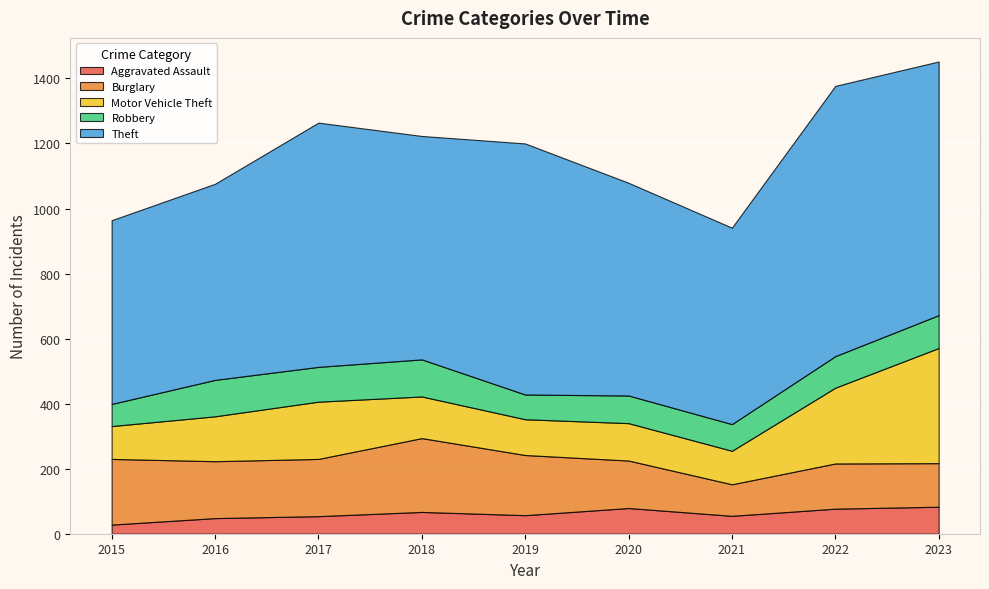

Reading left to right, list all the values displayed in this chart.

Aggravated Assault: 28	48	54	67	57	79	55	77	83
Burglary: 202	175	176	227	185	146	97	139	134
Motor Vehicle Theft: 101	138	176	128	110	115	103	233	354
Robbery: 68	112	107	114	76	85	82	97	101
Theft: 565	603	751	687	772	654	604	831	780